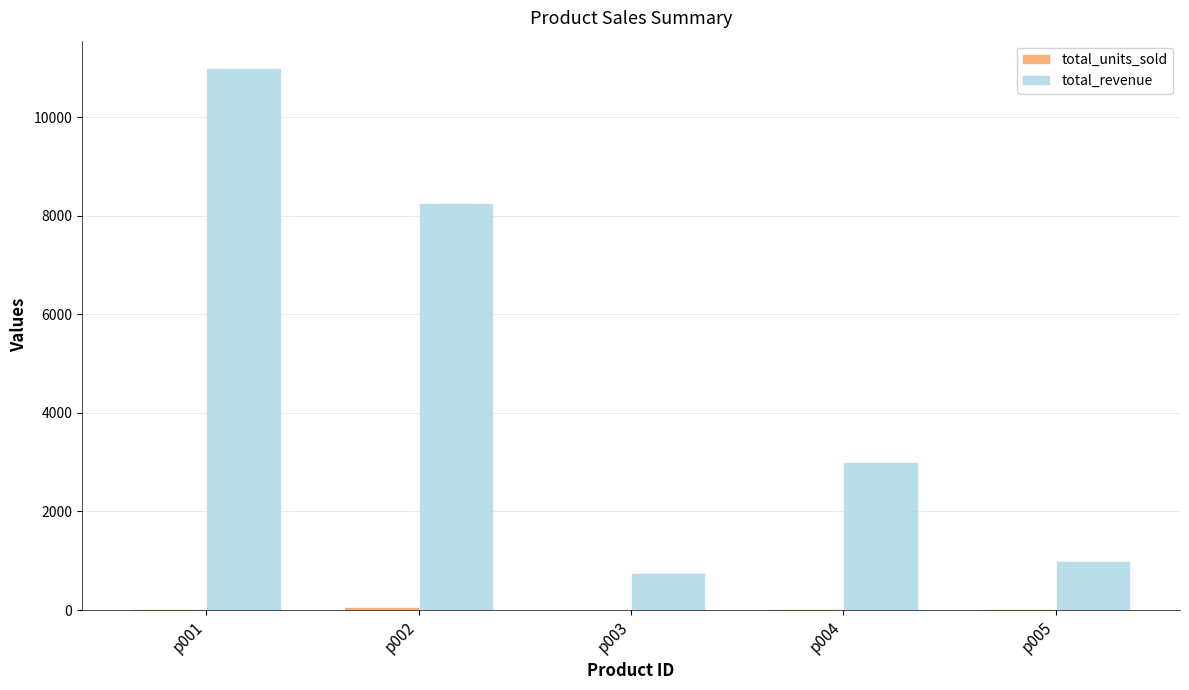

How many groups of bars are there?

5